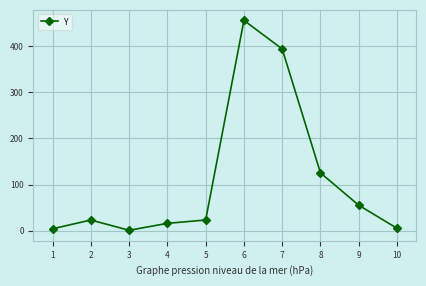

Read the value at 9.

55.1